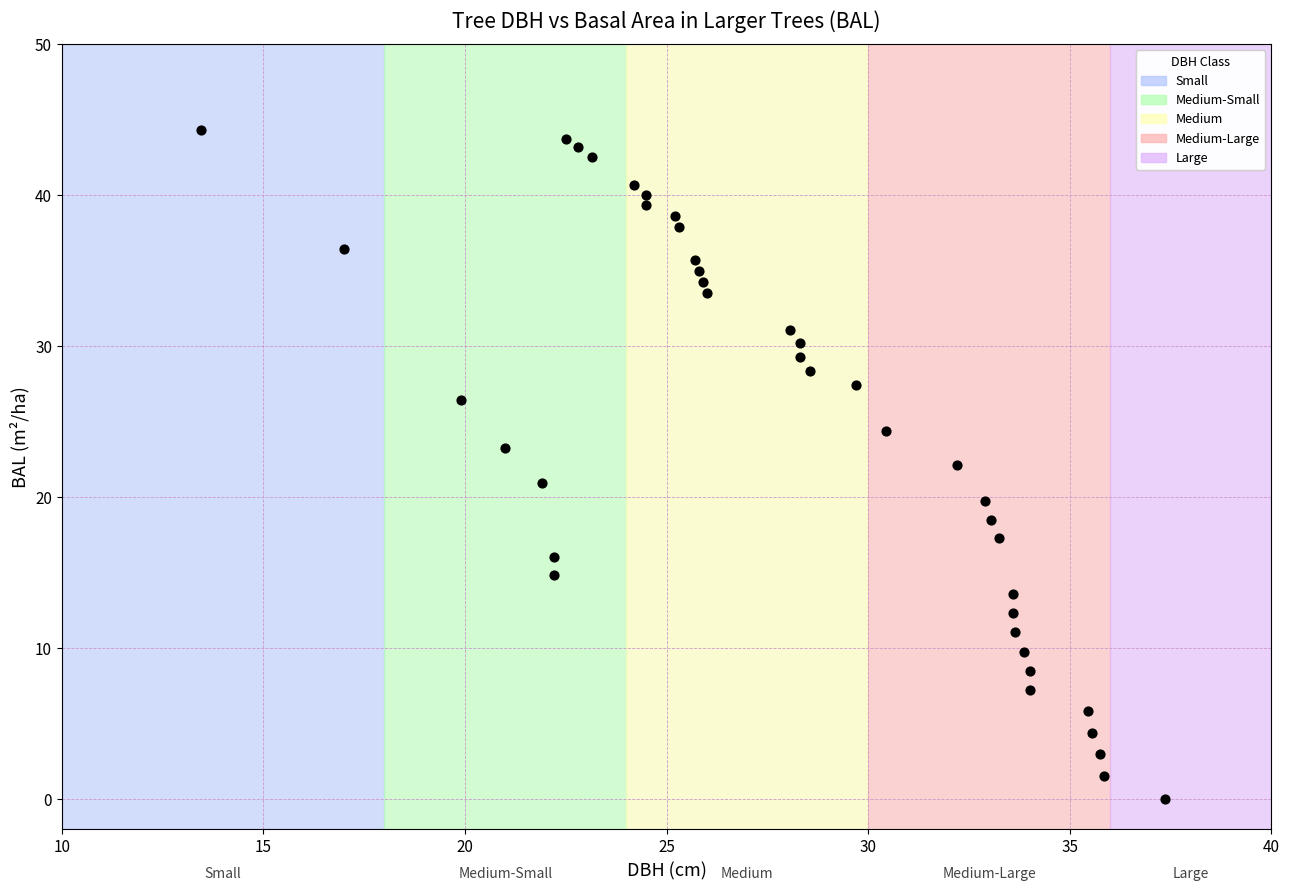

What is the range of X values (max minus min)?

23.9